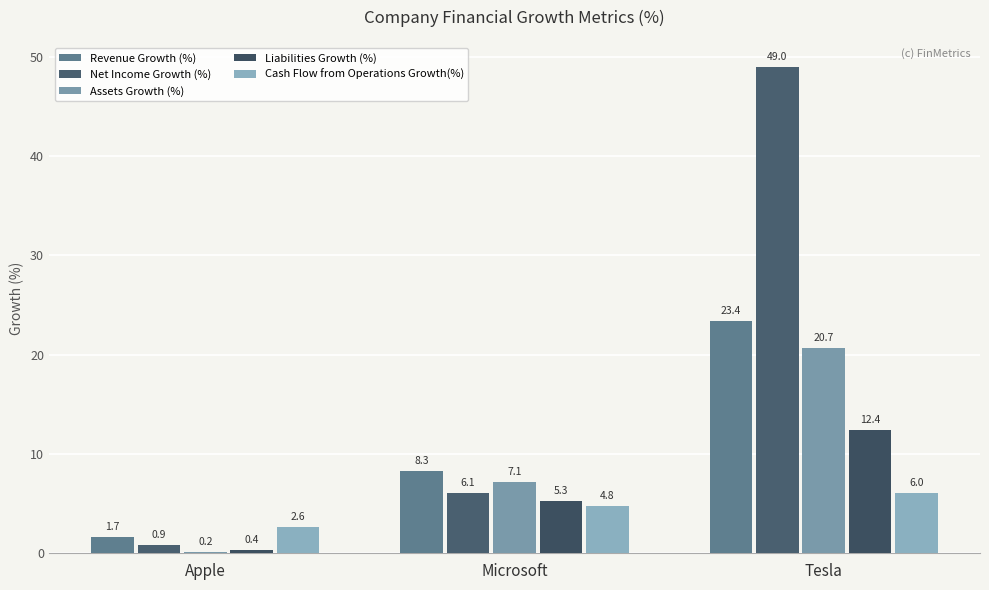

What is the sum of the Revenue Growth (%) values at Apple and Microsoft?

9.9